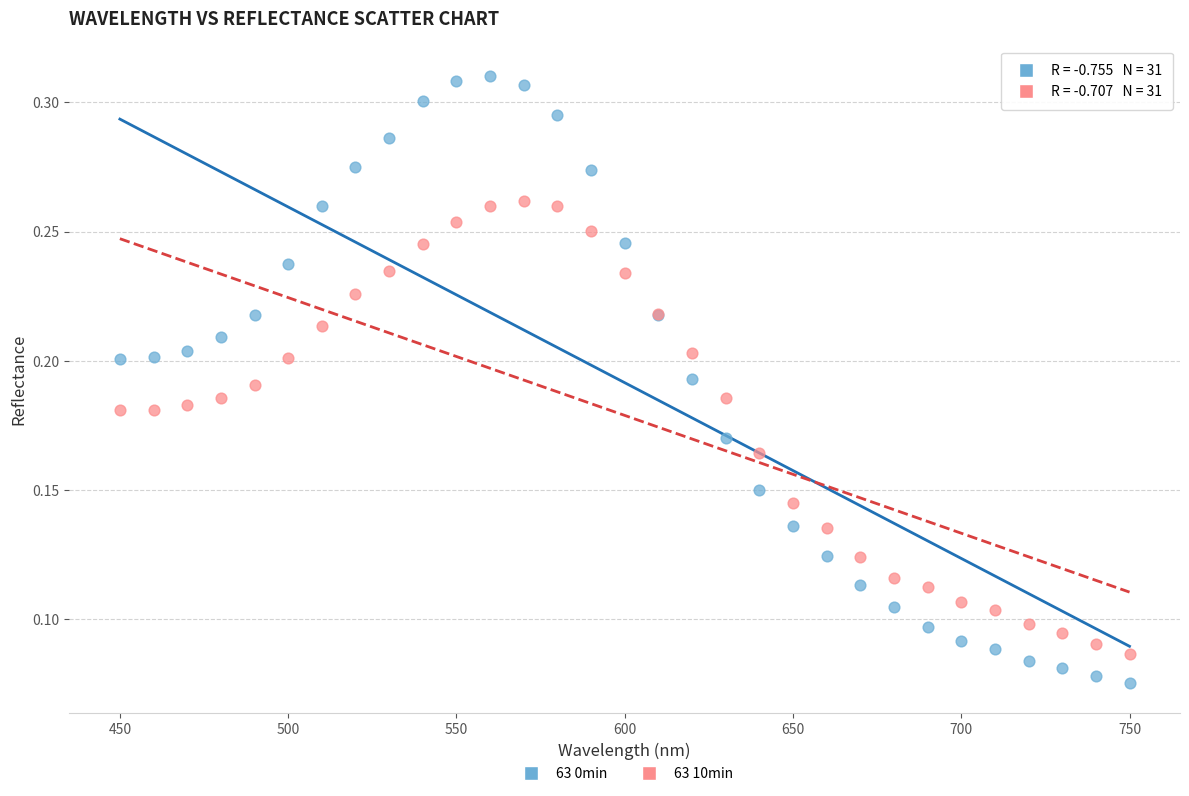

What is the X range (max minus min) for the scatter plot?

300.0